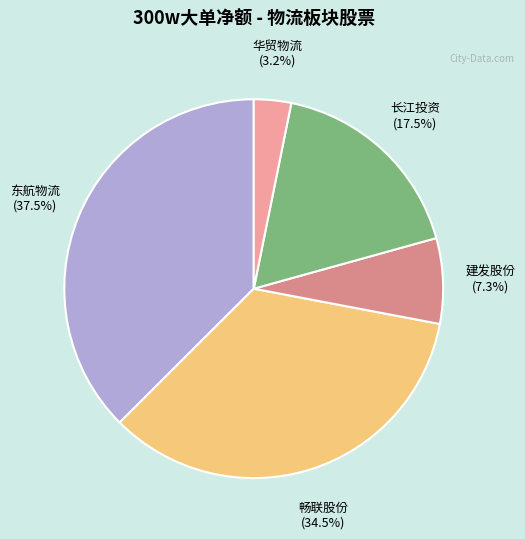

Does any single category account for the majority?

No